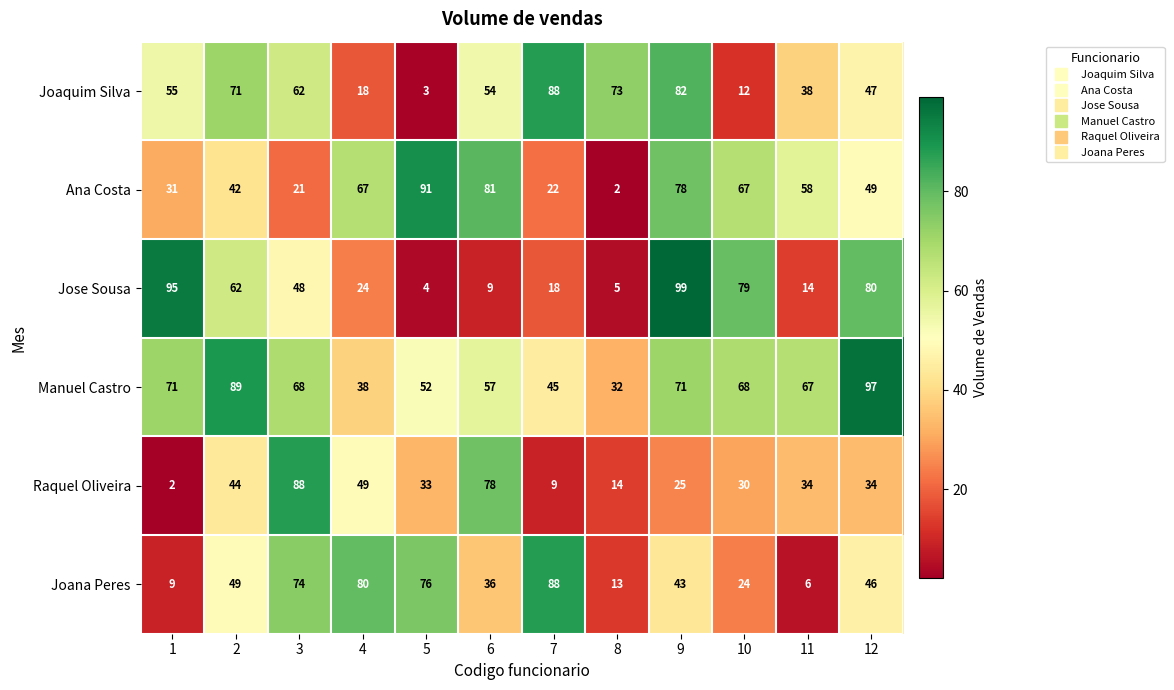

Where is Ana Costa nearest to the value 46?

12